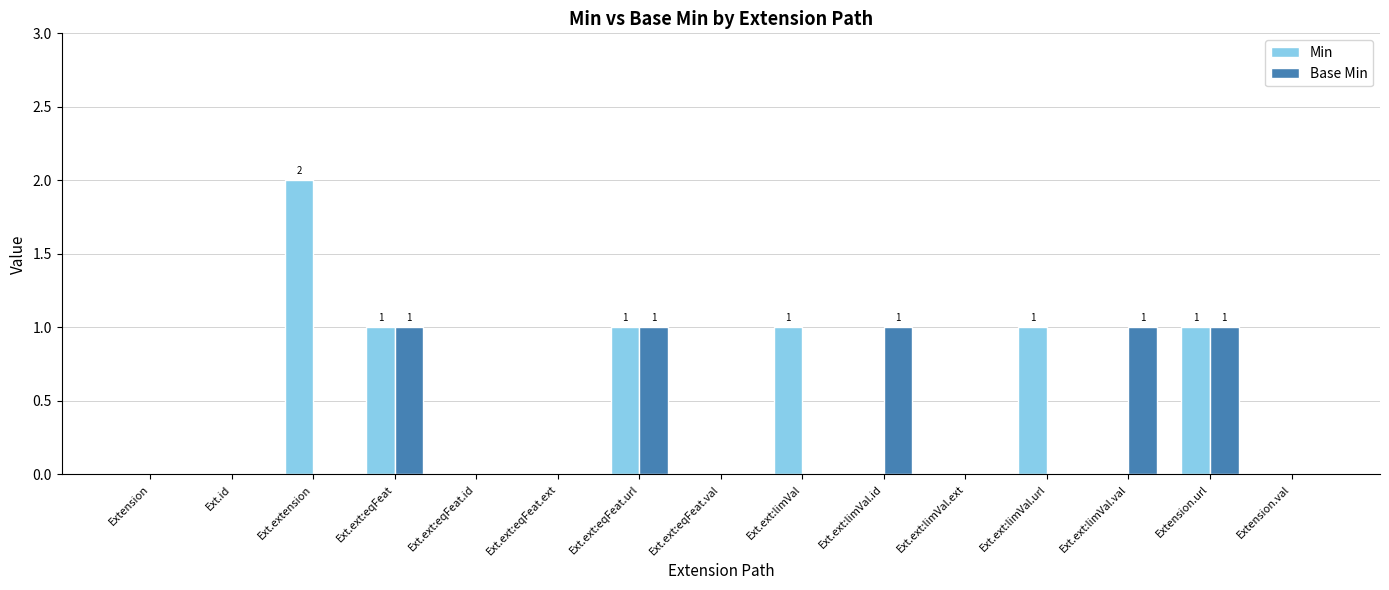

The Base Min series shows 0 at Extension.val. True or false?

True